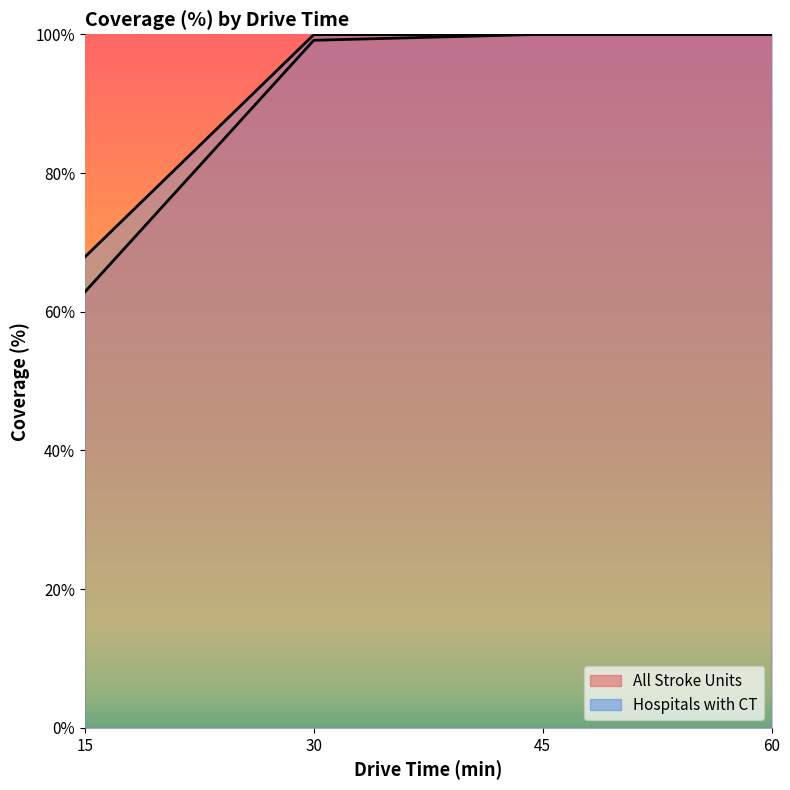

Is it true that Hospitals with CT equals 67.9 at 15?

True